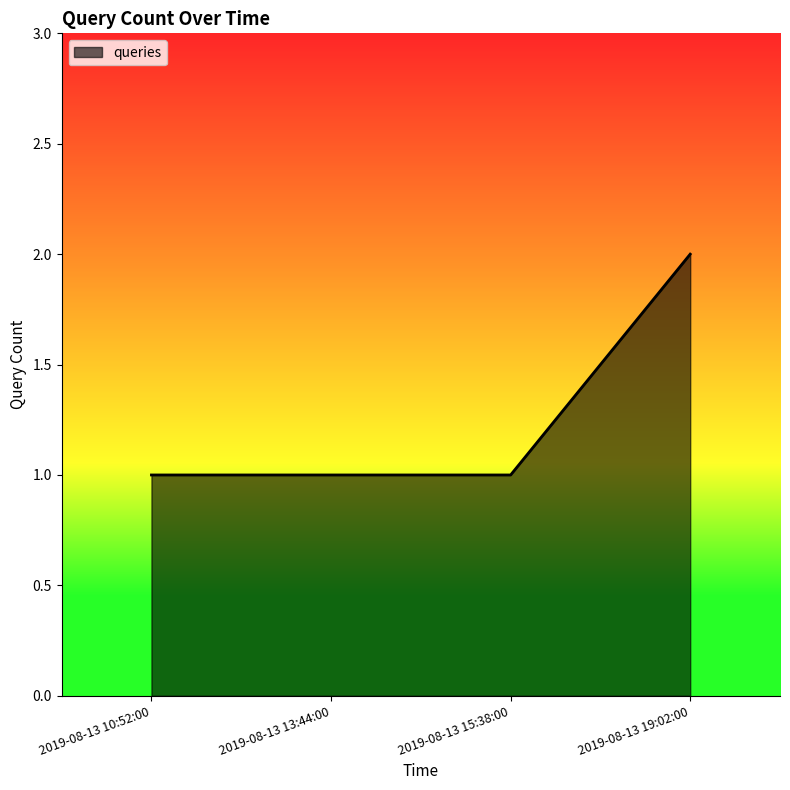

What position from the right is 2019-08-13 13:44:00?

3